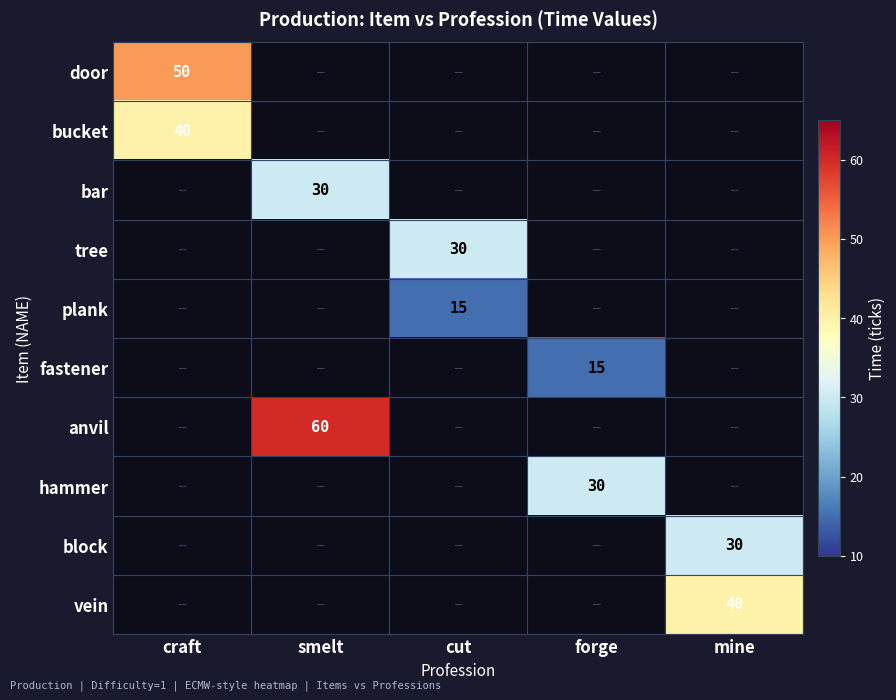

What is the total value across all series at smelt?

90